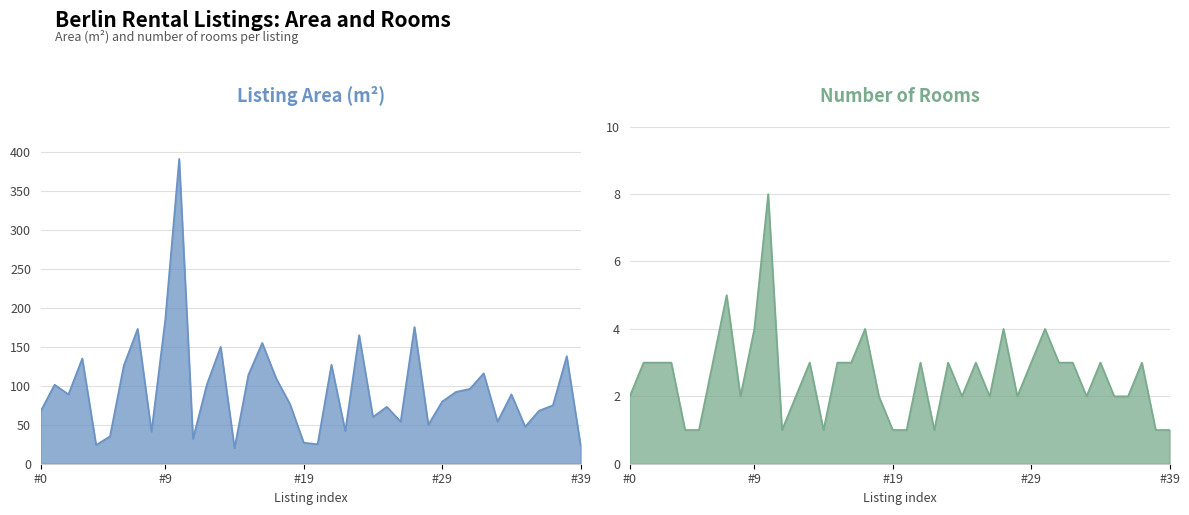

What is the difference between the area values at 27 and 15?

61.4